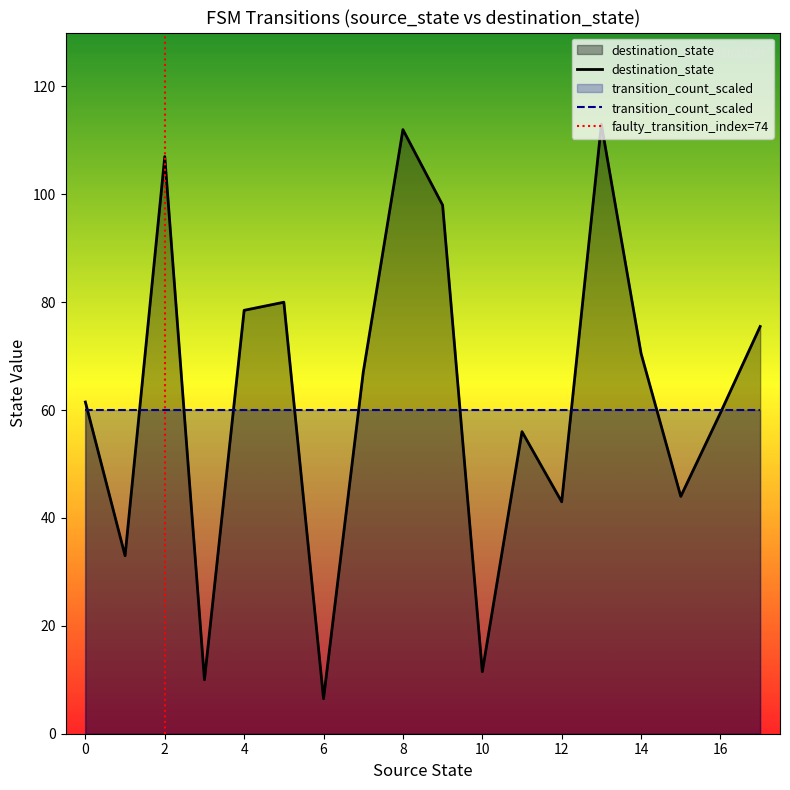

Is the value of source_state at 12 greater than the value of destination_state at 16?

No